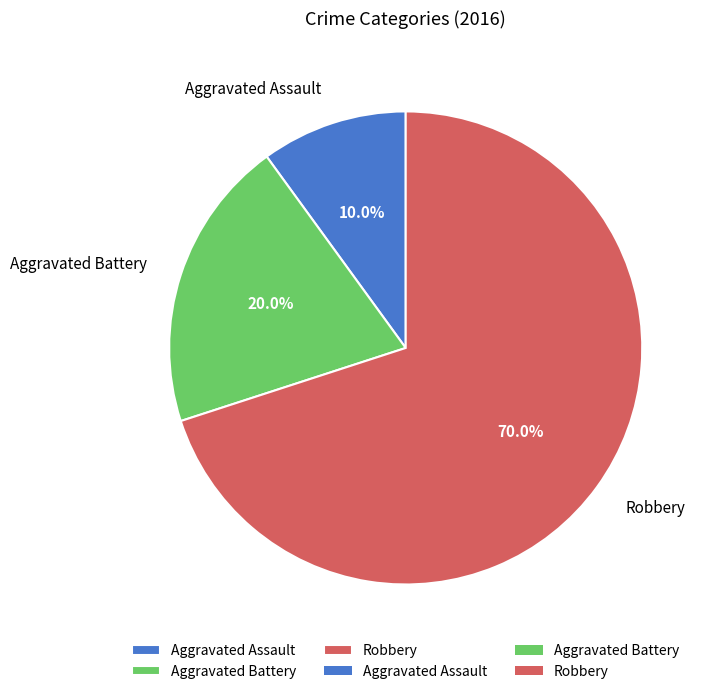

Which category has the smallest portion of the pie?

Aggravated Assault